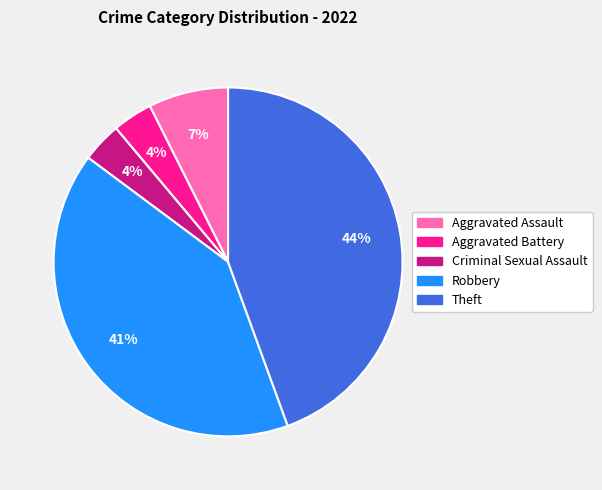

Count the number of slices in the pie.

5